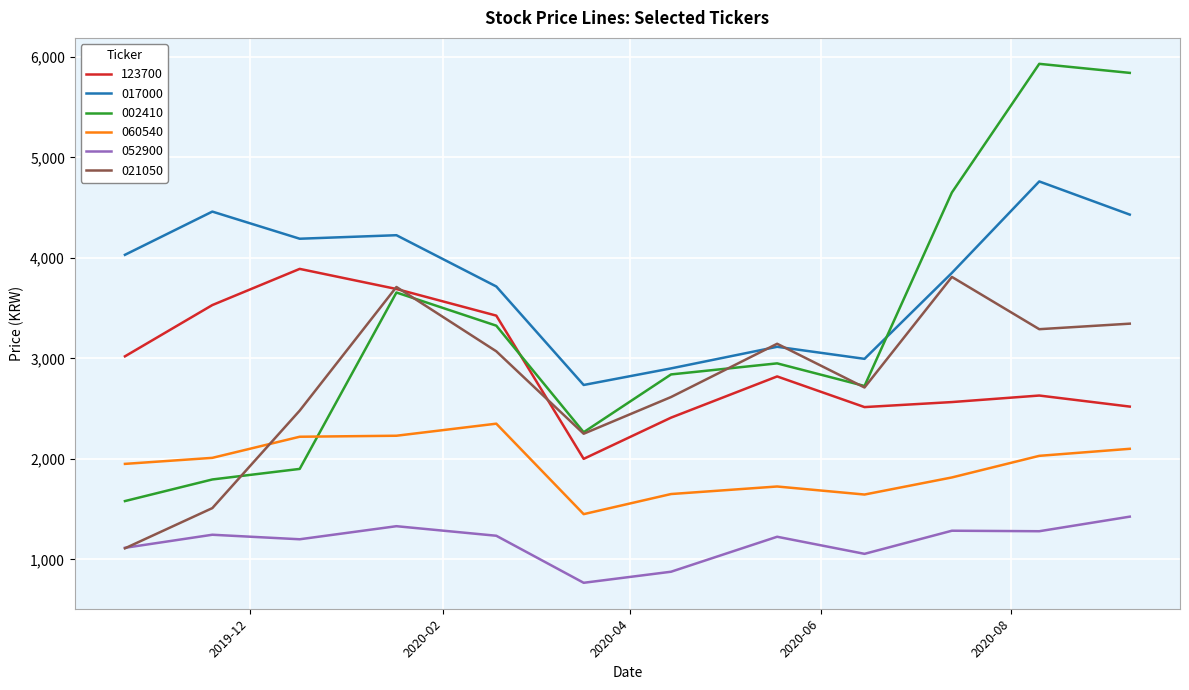

What is the maximum value shown in the chart?

5930